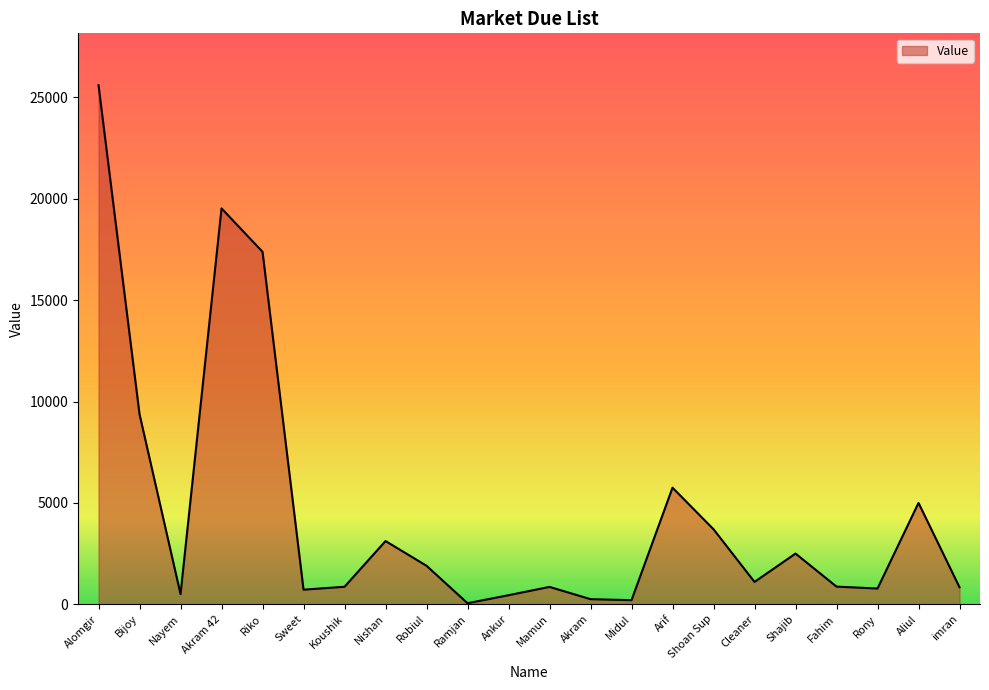

At which category does the data reach its first local valley?

Nayem